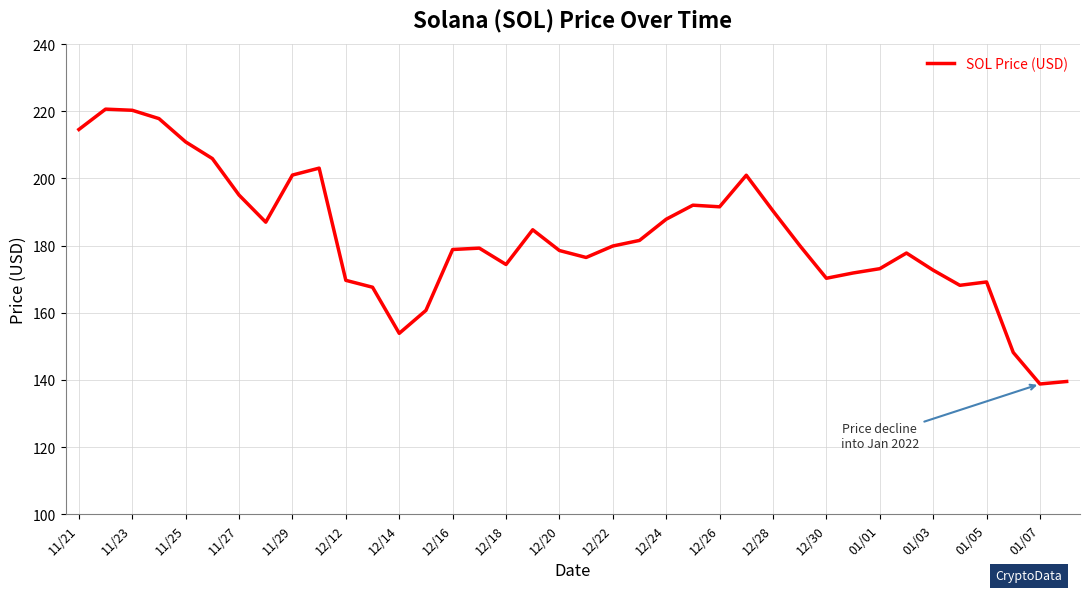

What is the minimum value shown in the chart?

138.8